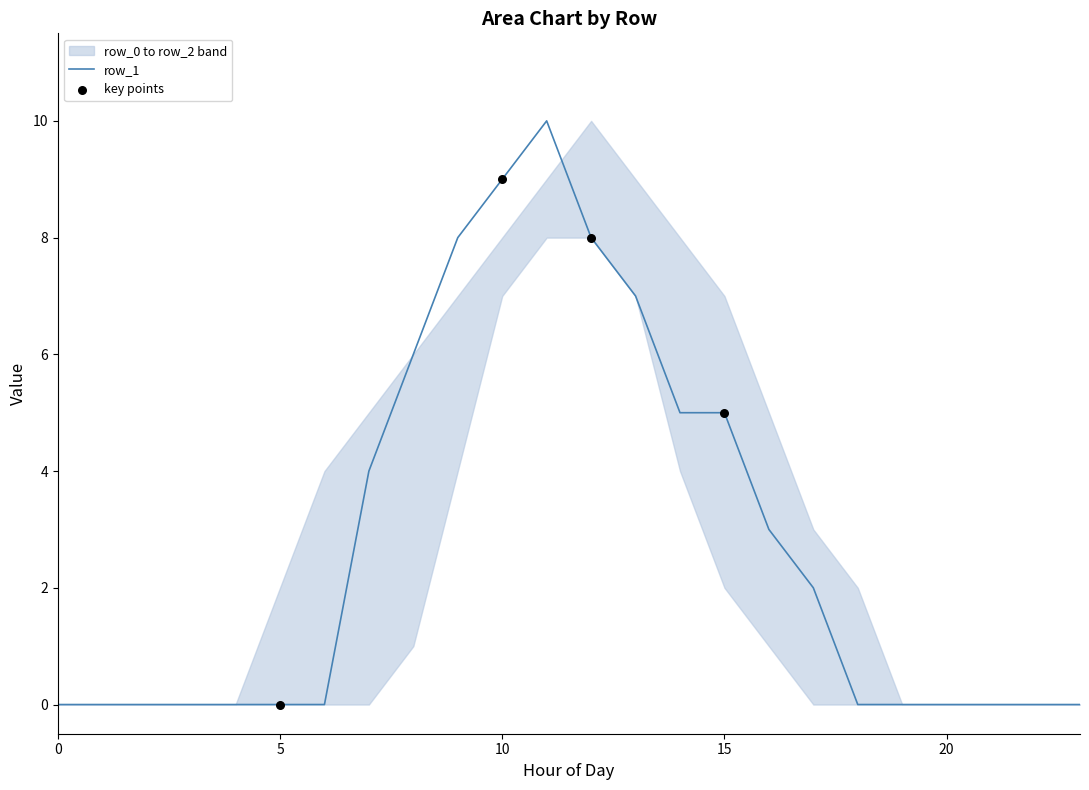

What are all the series names shown in the legend?

row_0, row_1, row_2